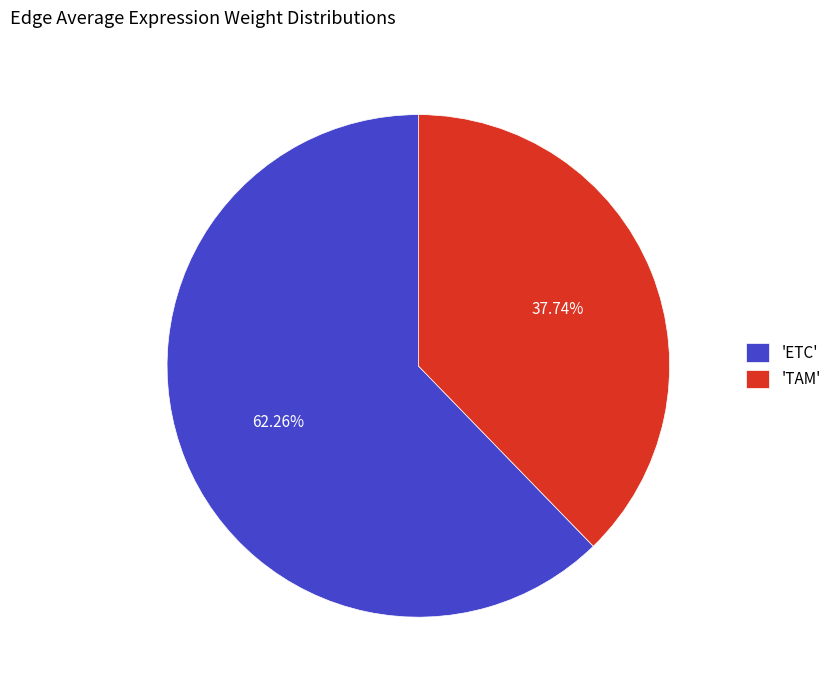

Is 'TAM' the majority of the pie?

No